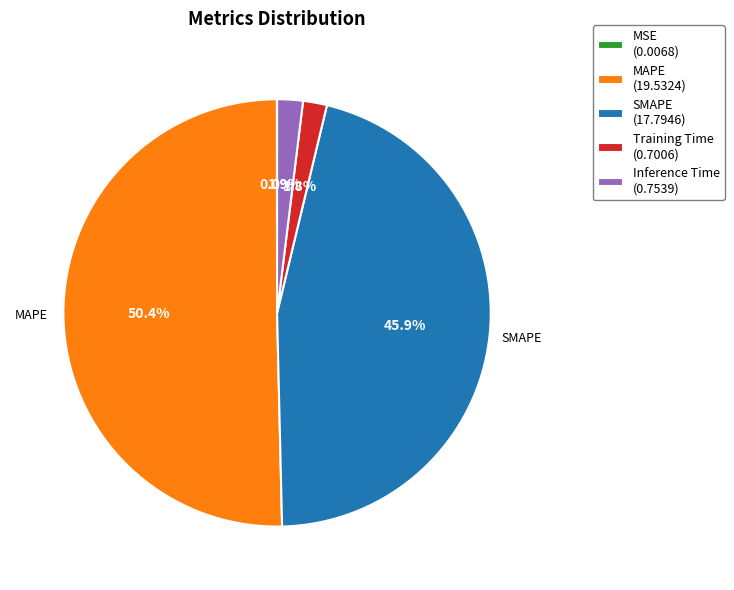

Does SMAPE (17.7946) represent more than half of the total?

No